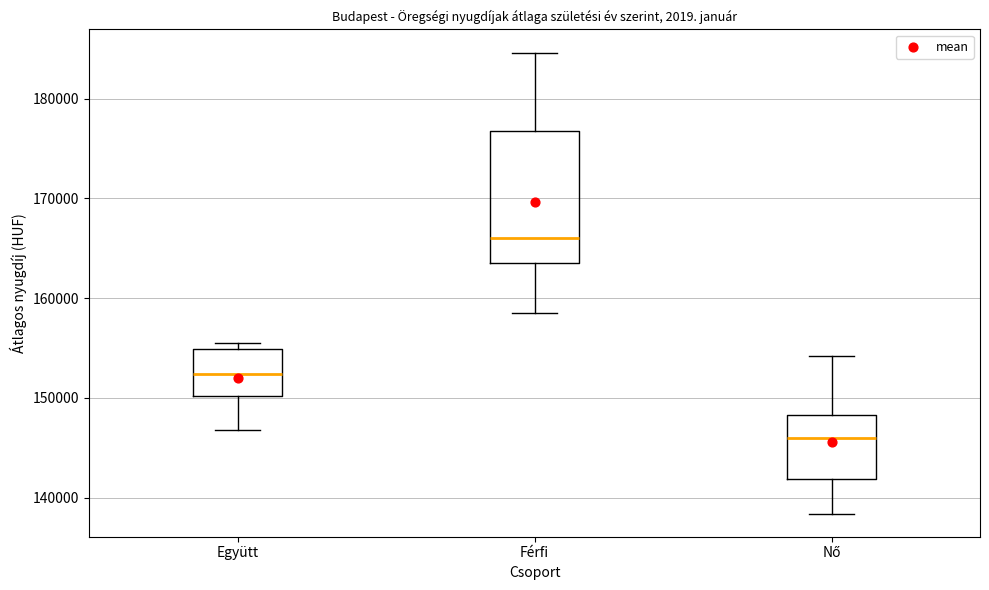

Comparing the boxes themselves (not the whiskers), which one is the tallest?

Férfi